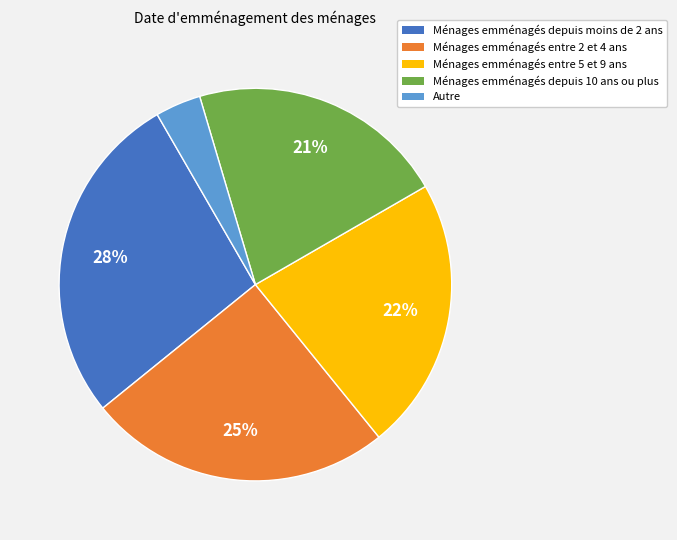

To the nearest percent, what is the average slice percentage?

20%